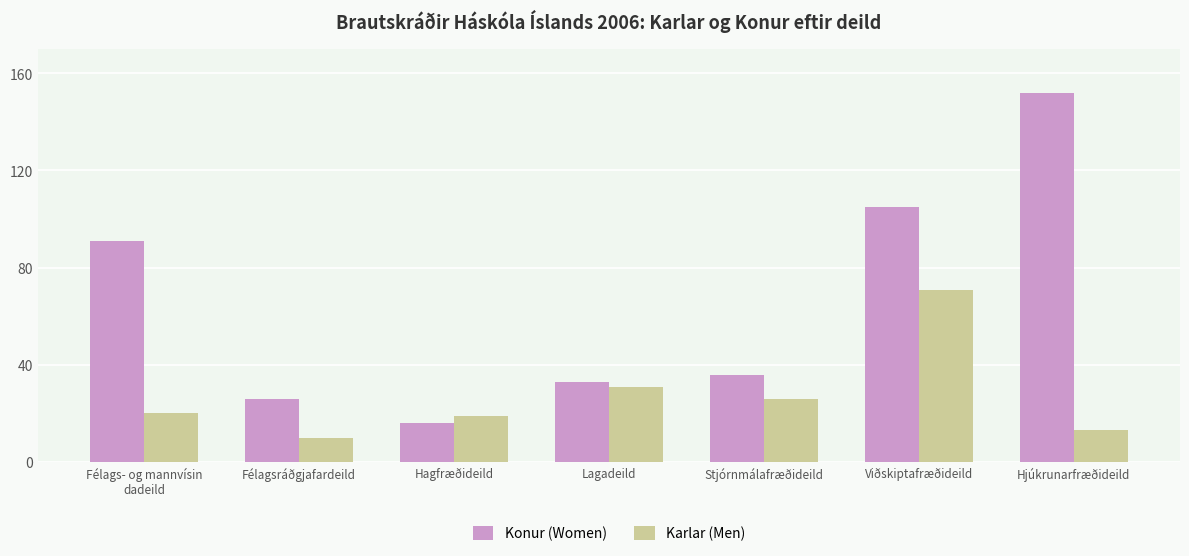

What is the average value of the Karlar (Men) series?

27